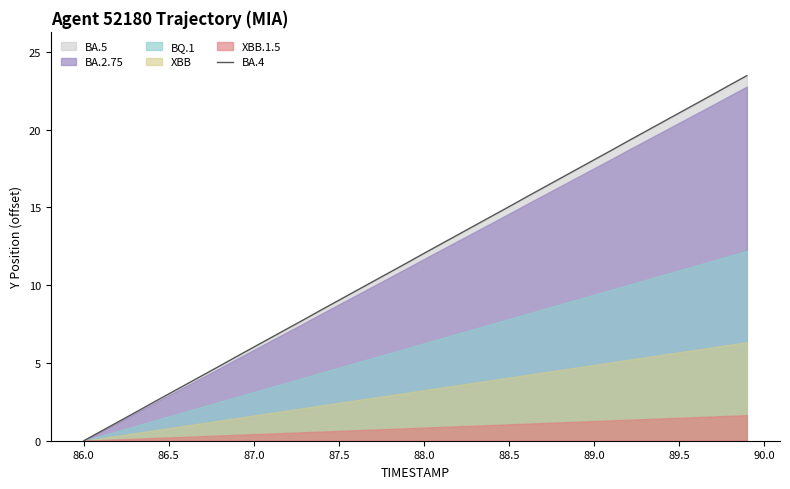

Reading right to left, list all the values displayed in this chart.

23.5	22.9	22.3	21.7	21.1	20.5	19.9	19.3	18.6	18.0	17.4	16.8	16.2	15.6	15.0	14.4	13.8	13.2	12.6	12.0	11.4	10.8	10.2	9.6	9.0	8.4	7.8	7.2	6.6	6.0	5.4	4.8	4.2	3.6	3.0	2.4	1.8	1.2	0.6	0.0